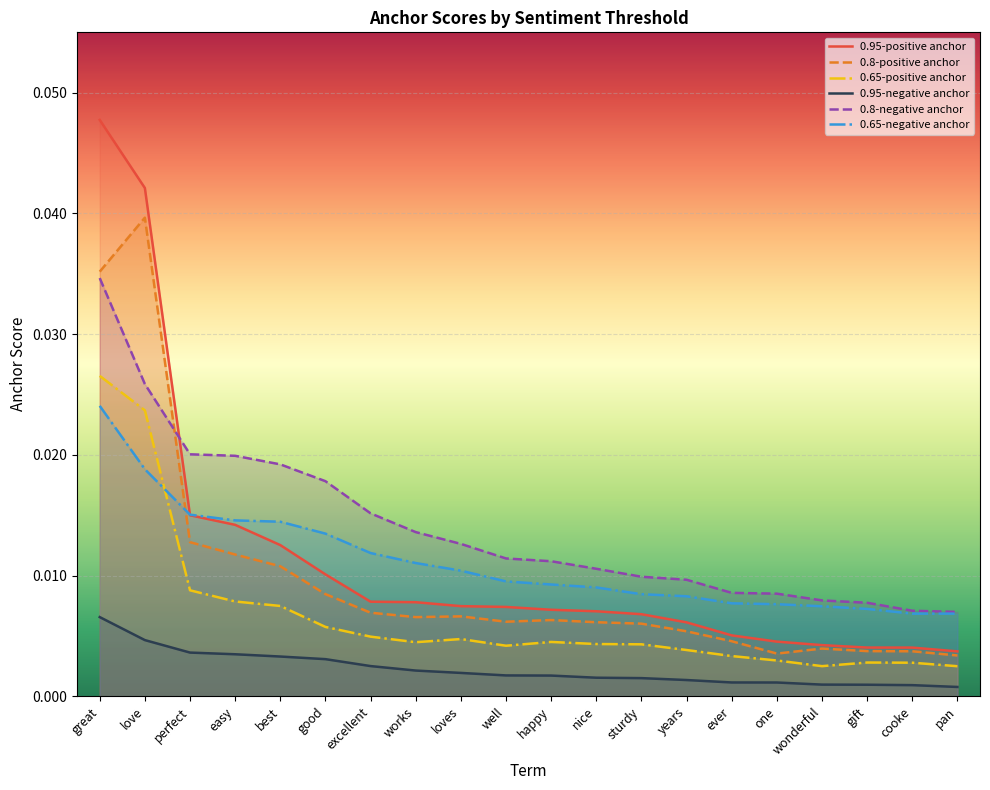

True or false: 0.65-positive anchor and 0.95-negative anchor cross at least once.

False